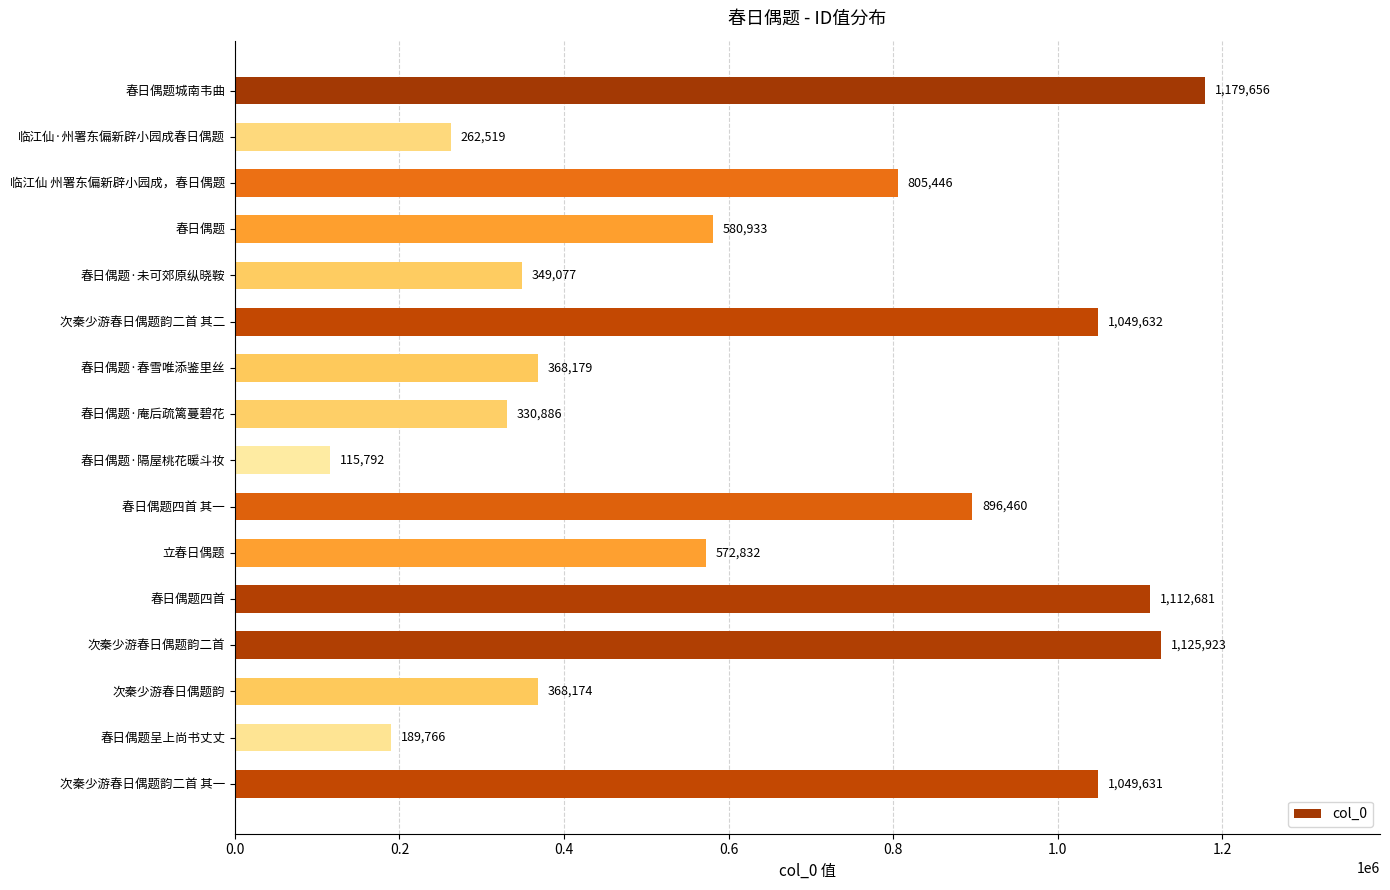

How many values are below 580933?

8